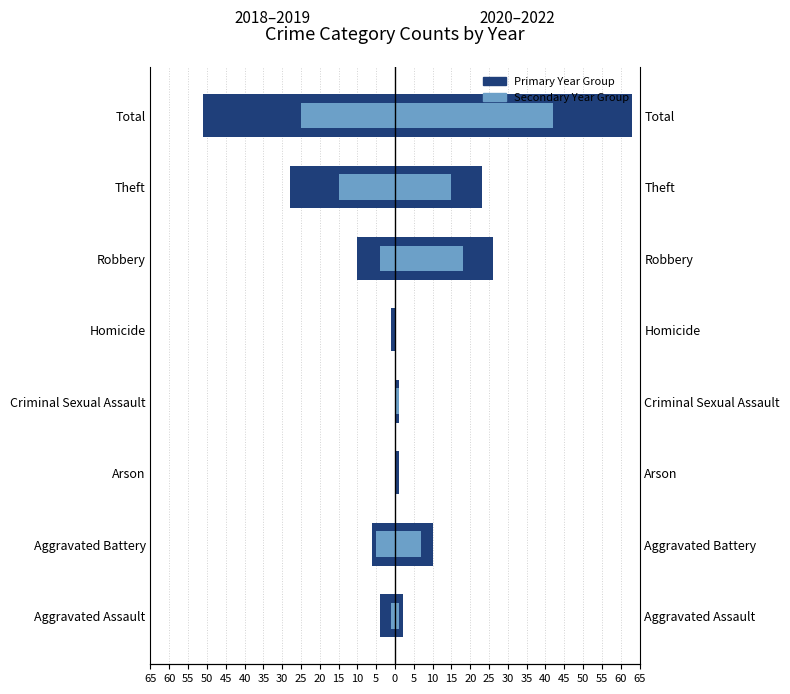

Is the value of 2018+2019 (Primary) at Robbery greater than the value of 2018 (Secondary) at Homicide?

No